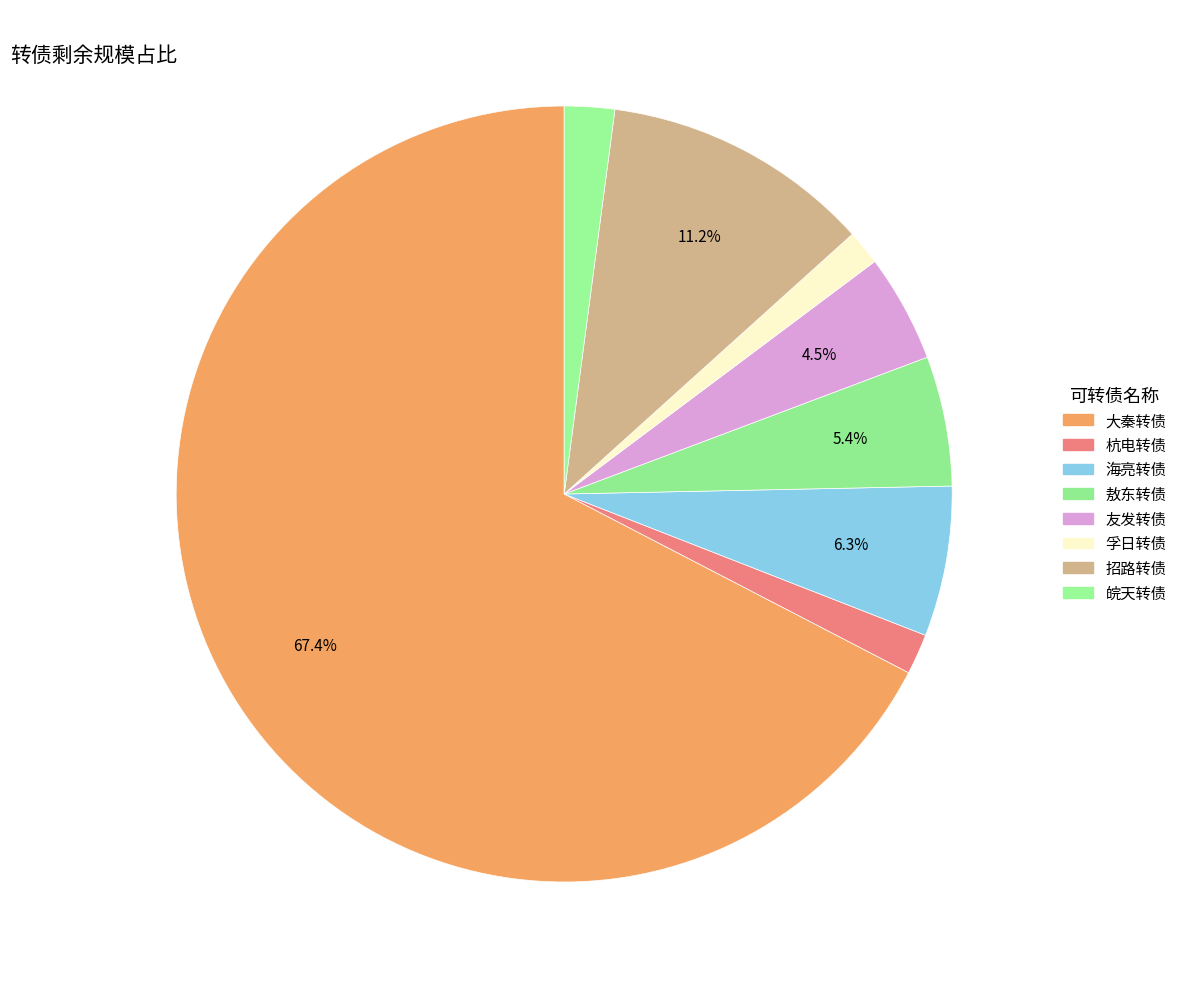

How many slices are in this pie chart?

8